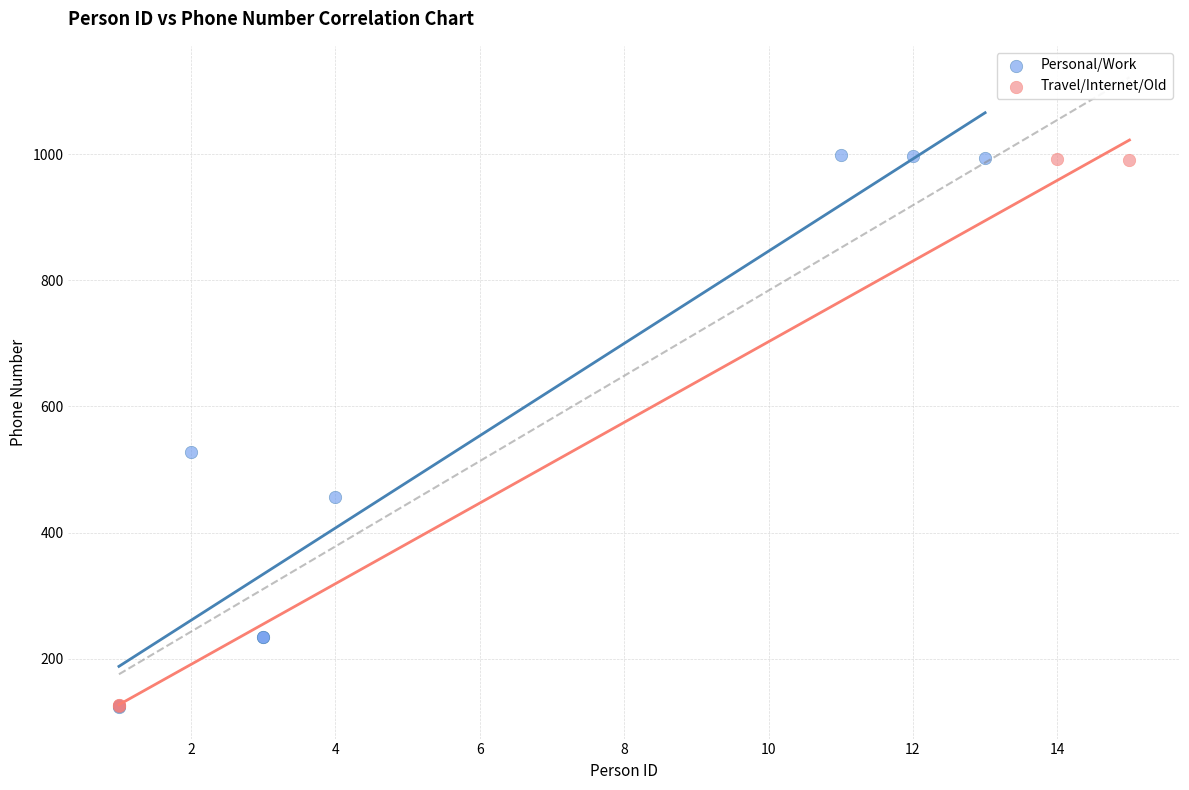

What are all the series names shown in the legend?

Personal/Work, Travel/Internet/Old